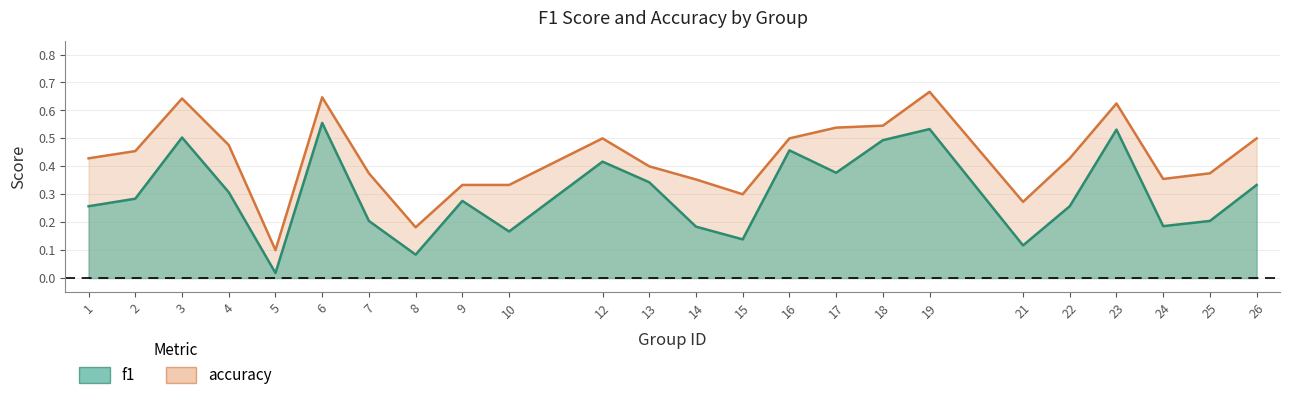

What is the difference between the accuracy values at 2 and 13?

0.1